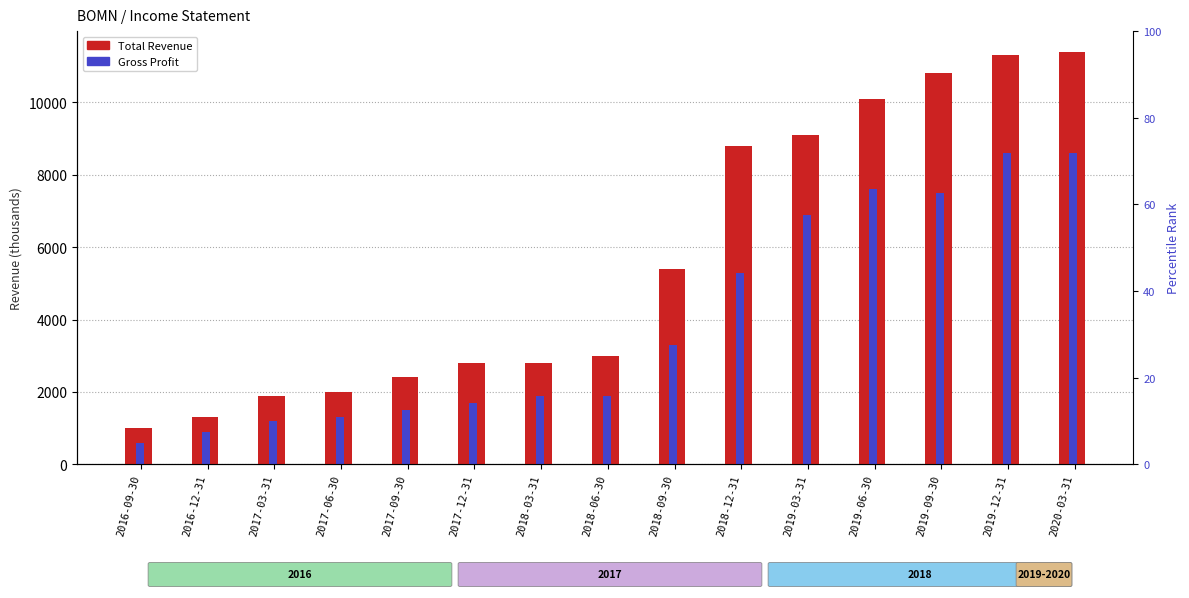

Which series has the largest total across all categories?

Total Revenue